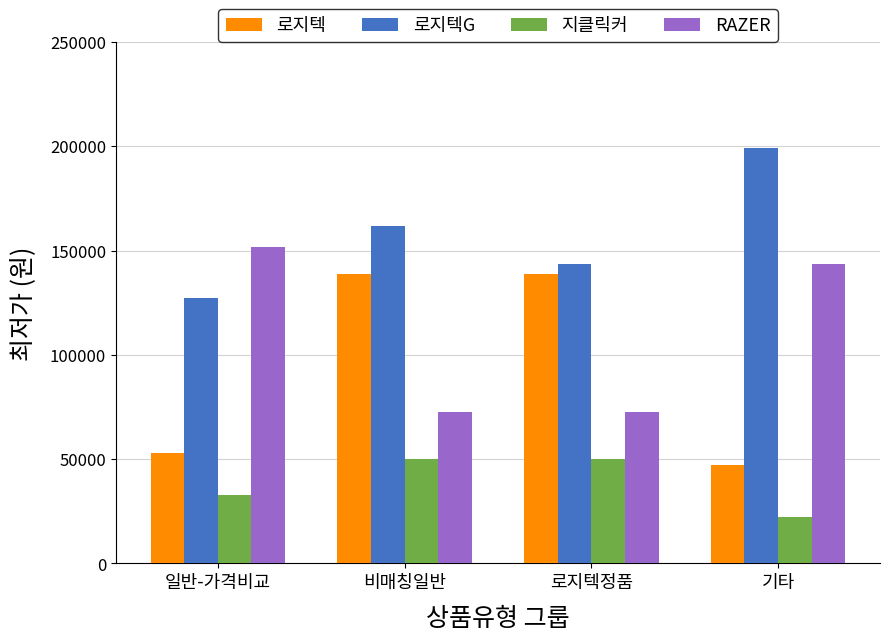

What is the minimum value for RAZER?

72810